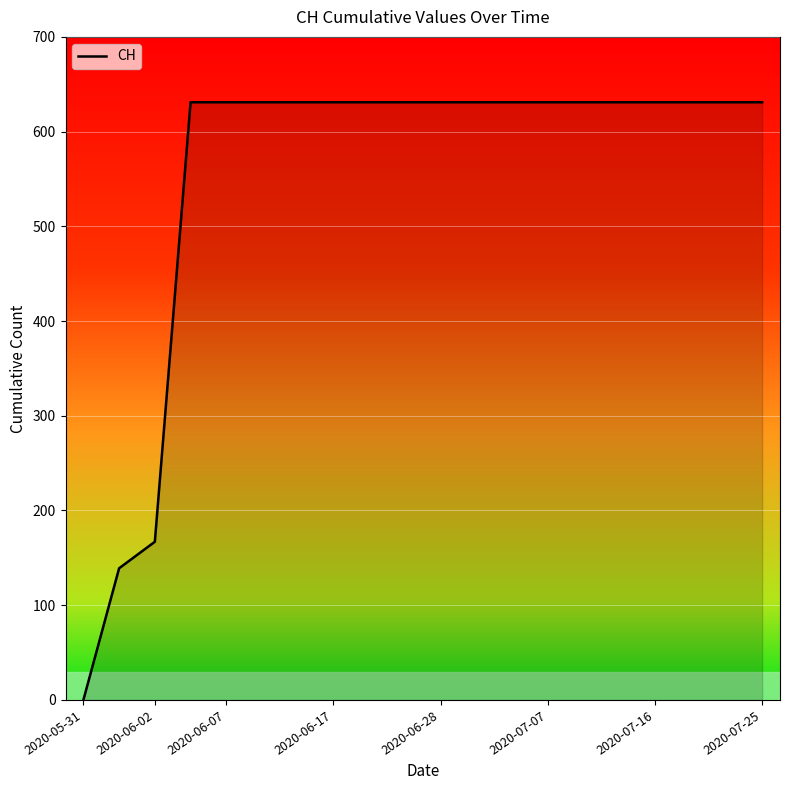

What is the maximum value shown in the chart?

631